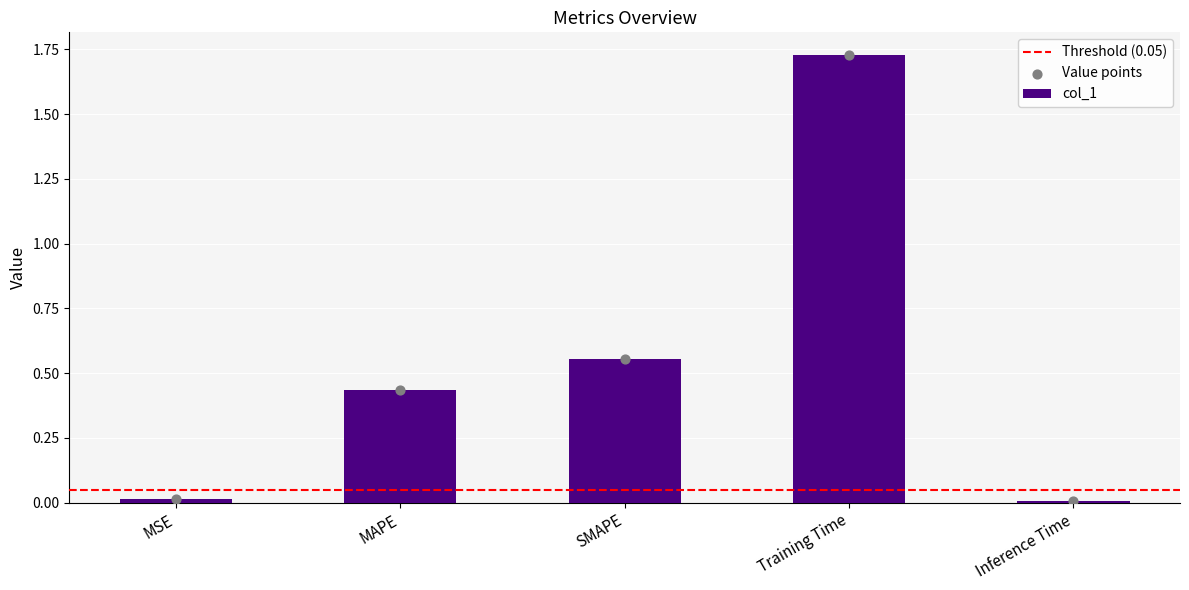

What is the change in value from MAPE to Training Time?

+1.3